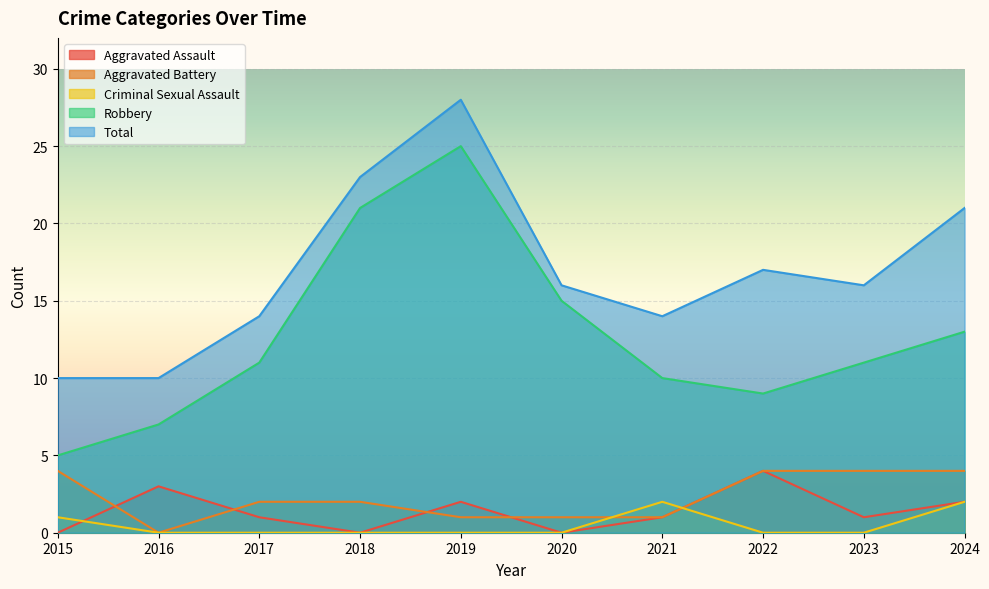

Which series changed the most between 2020 and 2021?

Robbery